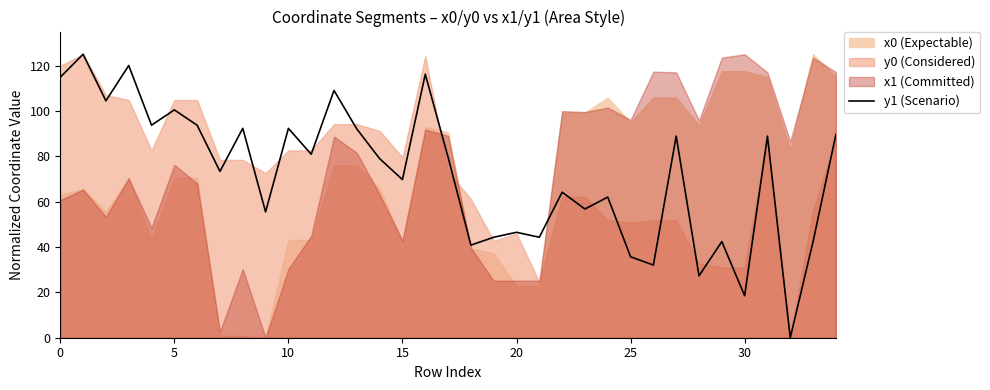

True or false: y1 (Scenario) has a value of 43.6 at 5.

False